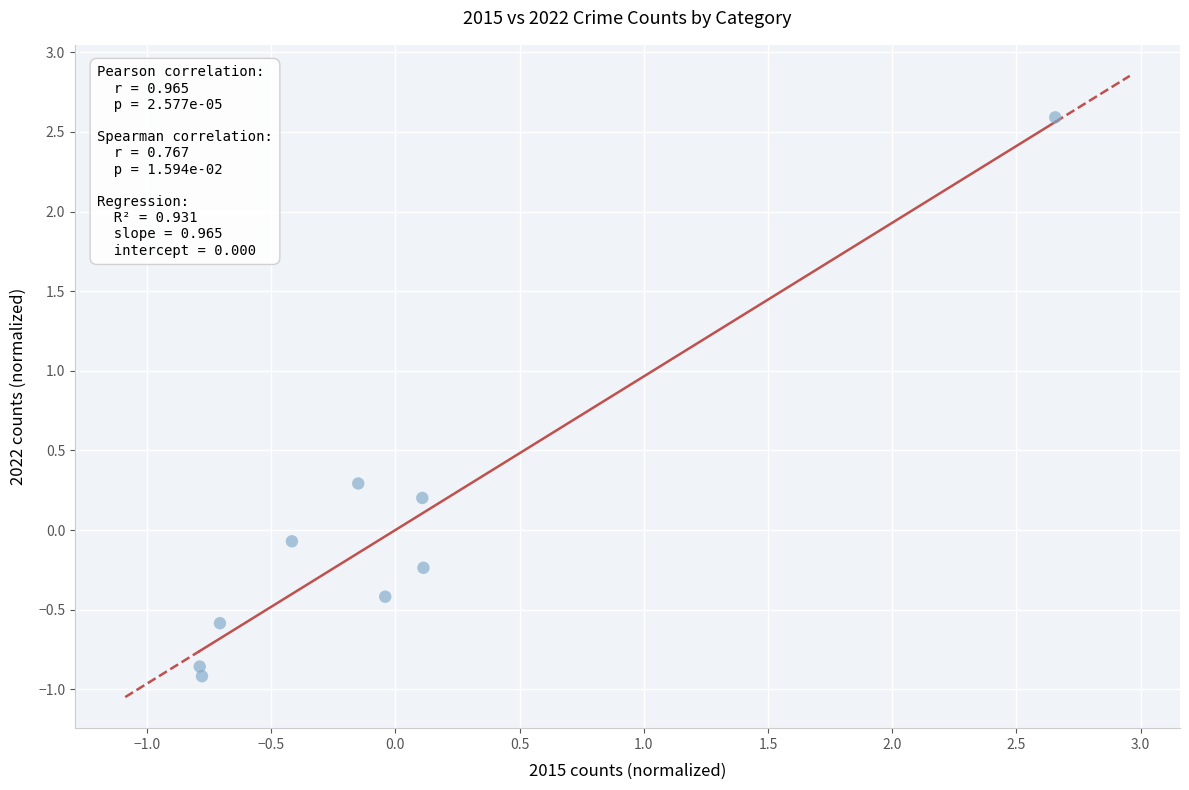

What is the range of Y values (max minus min)?

3.5